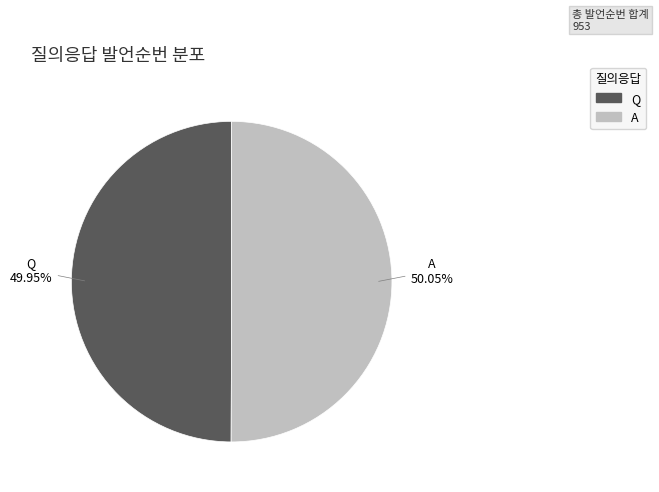

Approximately how many times larger is the value at A compared to Q?

1.0